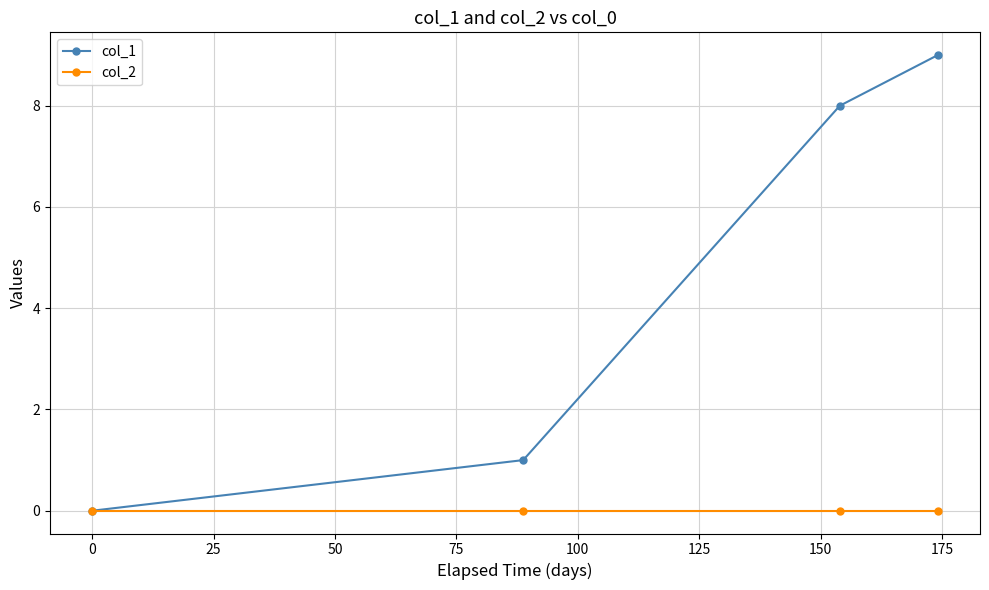

Reading right to left, list all the values displayed in this chart.

col_1: 9	8	1	0
col_2: 0	0	0	0